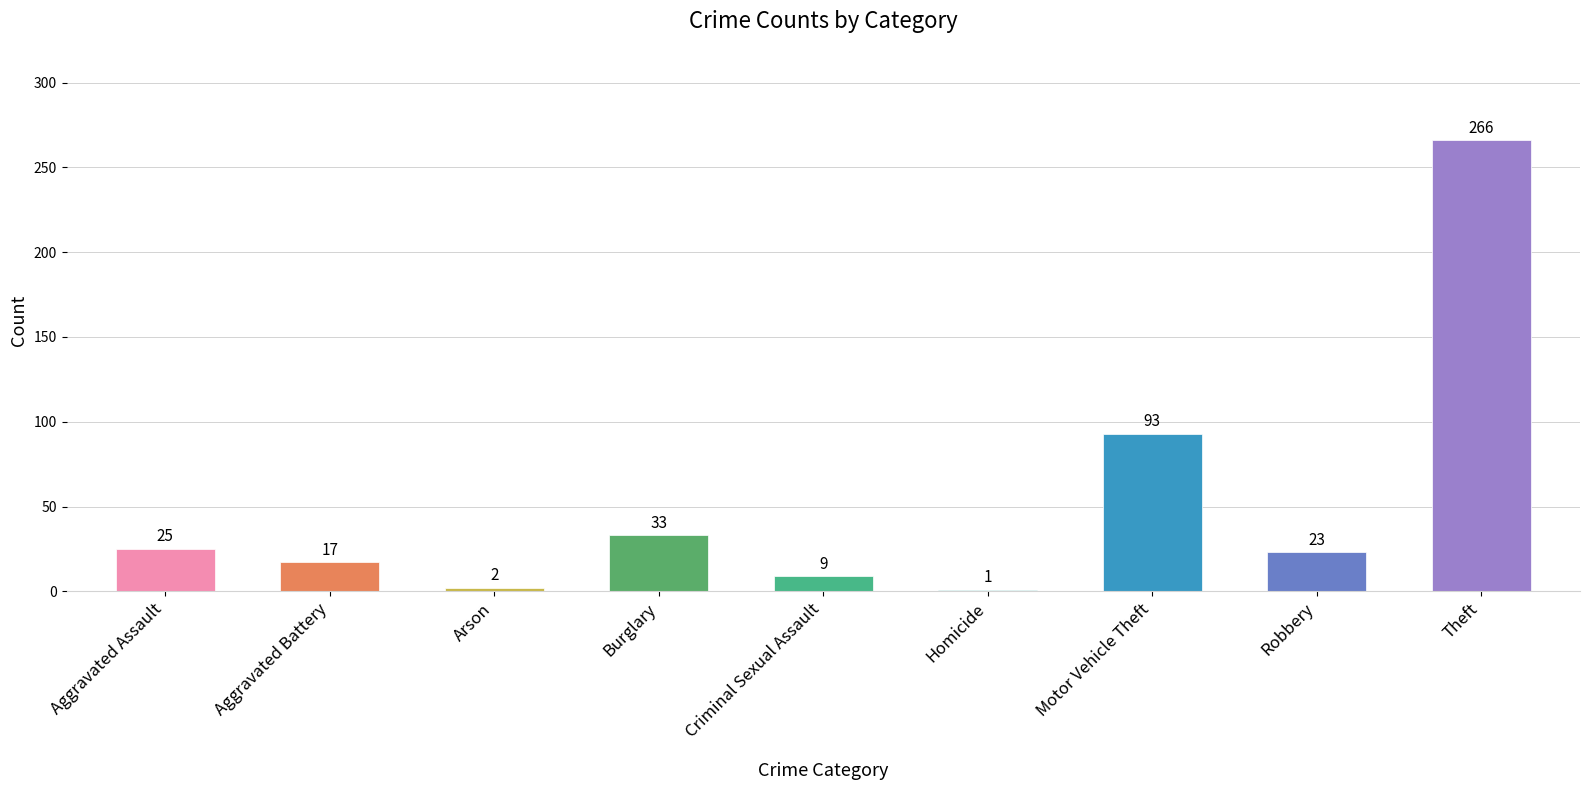

What is the difference between the maximum and minimum values?

265